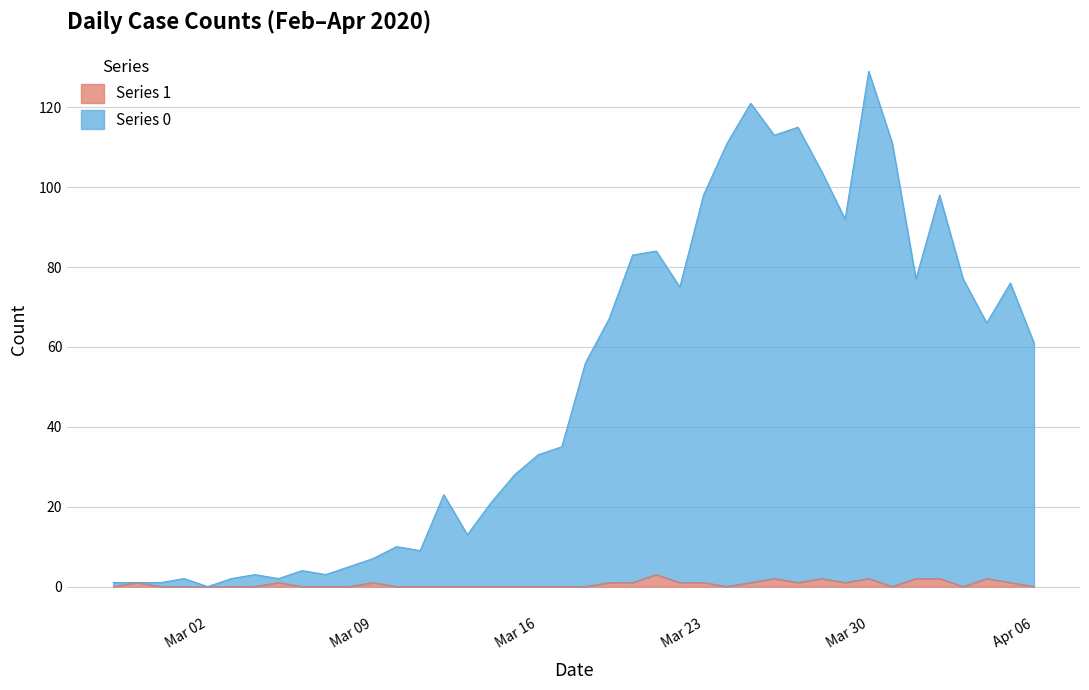

What are all the series names shown in the legend?

Series 1, Series 0